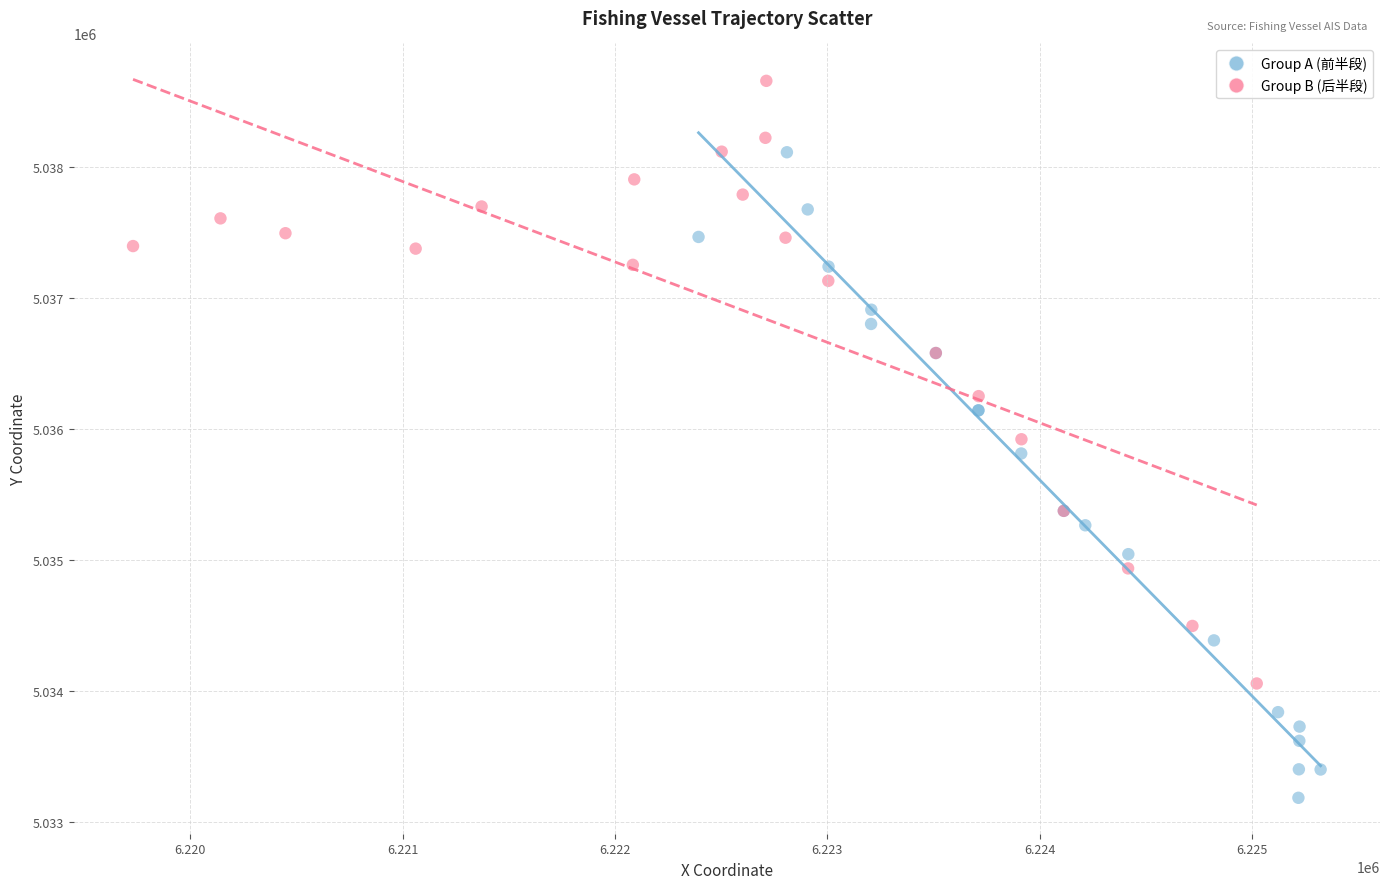

Which series has the largest Y range (max minus min)?

Group A (前半段)